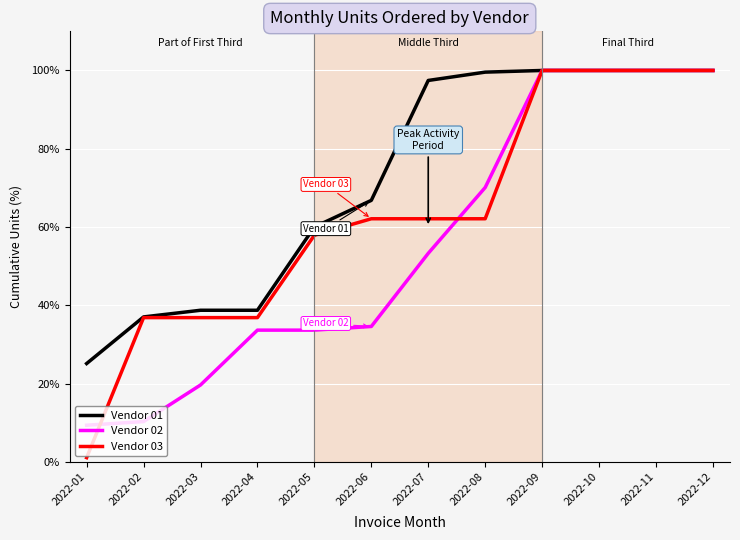

Is the value of Vendor 02 at 2022-11 greater than the value of Vendor 03 at 2022-07?

Yes